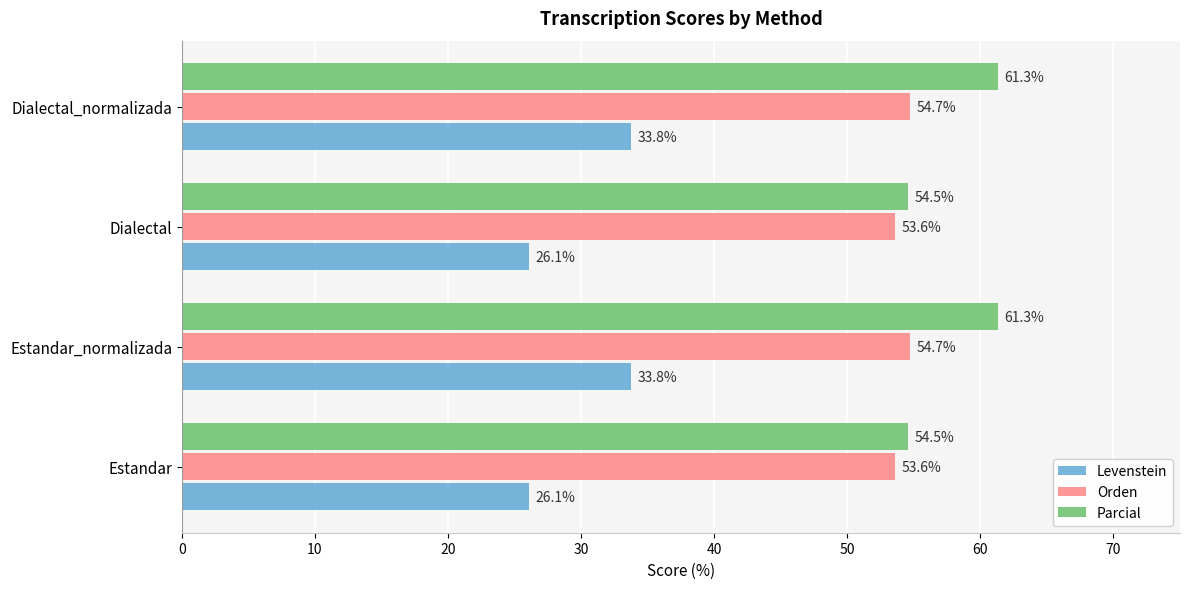

What is the minimum value for Parcial?

54.5